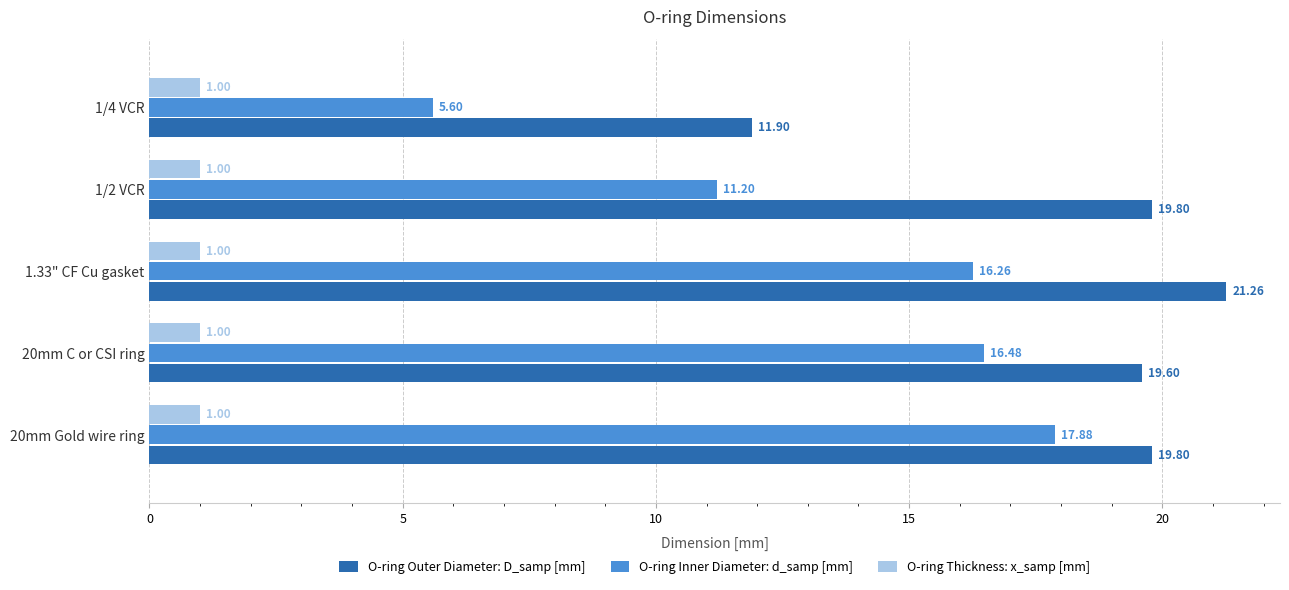

Rank the categories by O-ring Inner Diameter: d_samp [mm] value from highest to lowest.

20mm Gold wire ring, 20mm C or CSI ring, 1.33" CF Cu gasket, 1/2 VCR, 1/4 VCR